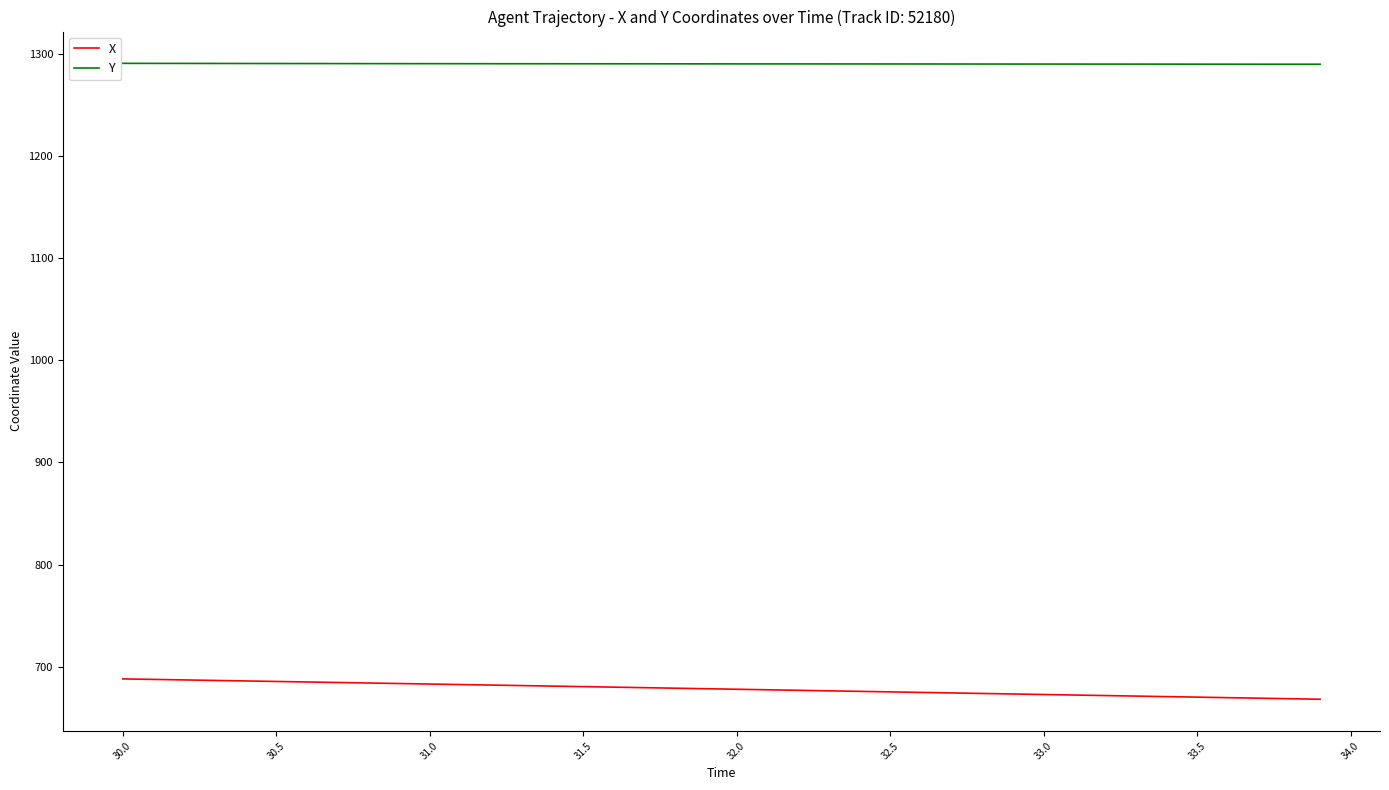

What are all the series names shown in the legend?

X, Y